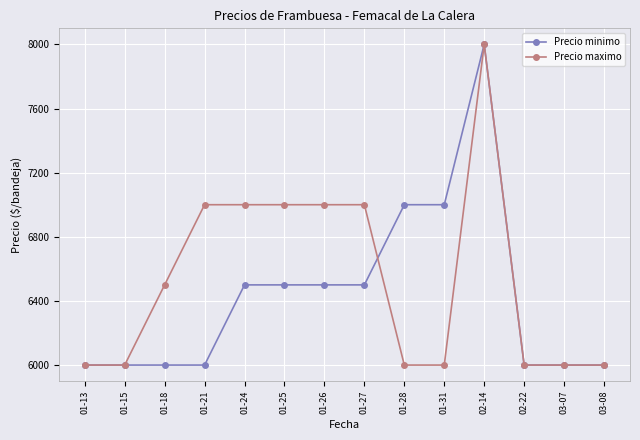

Reading left to right, extract all data points from this chart.

Precio minimo: 01-13=6000	01-15=6000	01-18=6000	01-21=6000	01-24=6500	01-25=6500	01-26=6500	01-27=6500	01-28=7000	01-31=7000	02-14=8000	02-22=6000	03-07=6000	03-08=6000
Precio maximo: 01-13=6000	01-15=6000	01-18=6500	01-21=7000	01-24=7000	01-25=7000	01-26=7000	01-27=7000	01-28=6000	01-31=6000	02-14=8000	02-22=6000	03-07=6000	03-08=6000